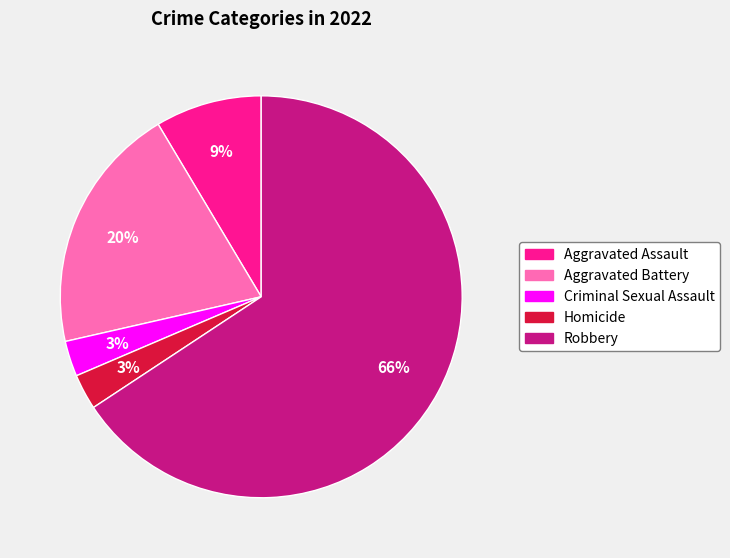

Which has a higher value, Criminal Sexual Assault or Aggravated Assault?

Aggravated Assault